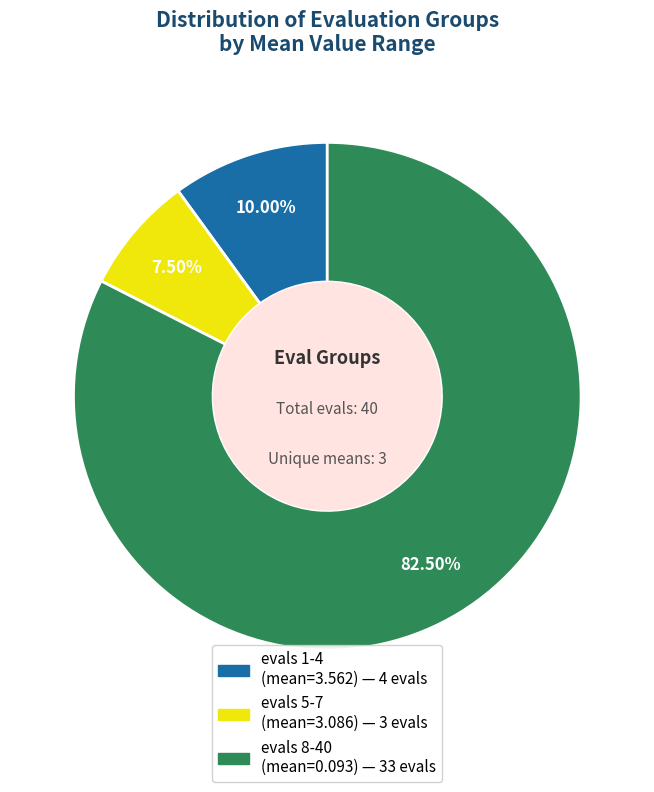

To the nearest percent, what is the average slice percentage?

33%